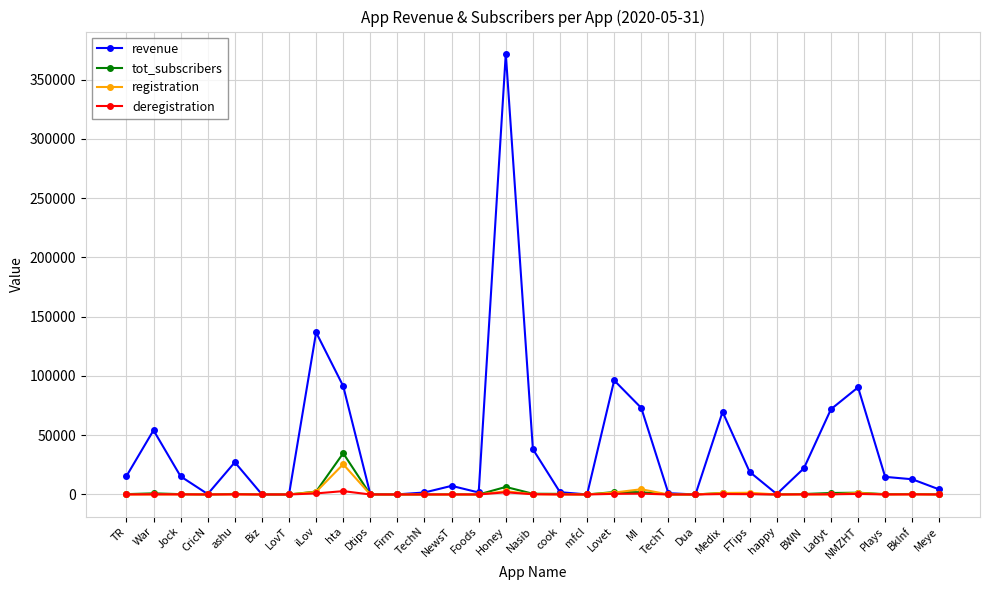

What is the label of the 5th point from the right?

Ladyt